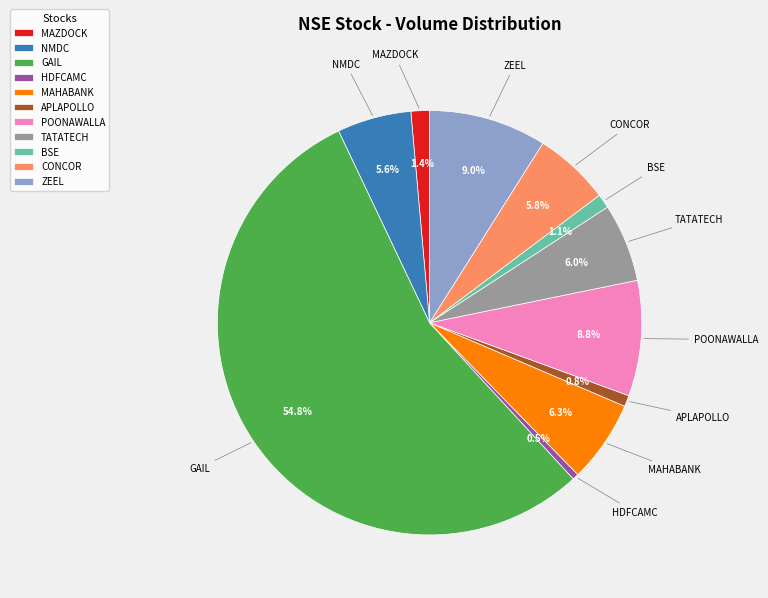

What is the largest slice in the pie chart?

GAIL